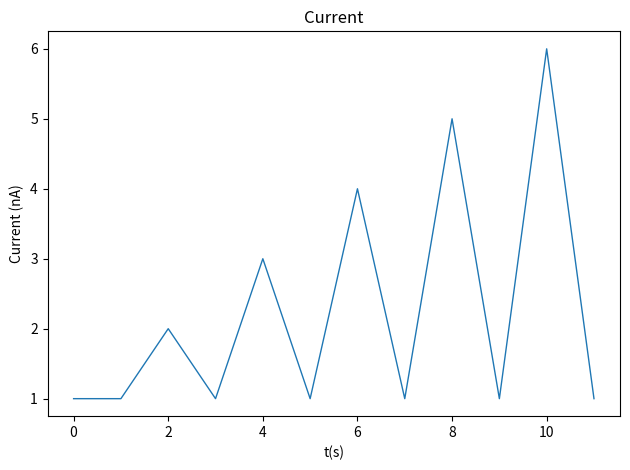

What is the maximum value shown in the chart?

6